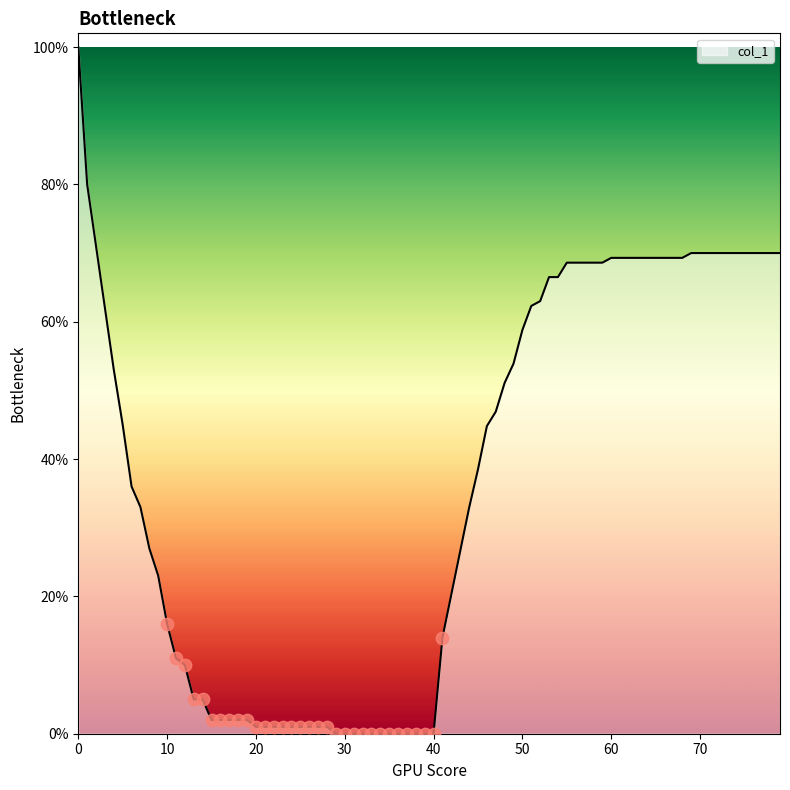

Does the chart have visible grid lines?

No